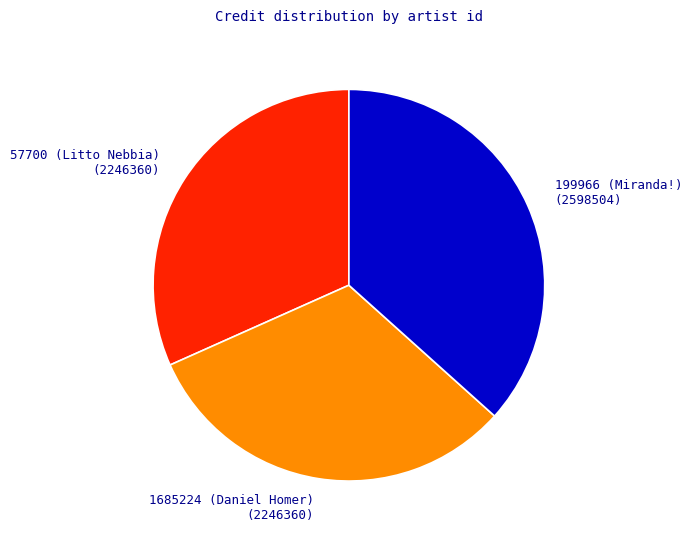

What is the largest slice in the pie chart?

199966 (Miranda!)